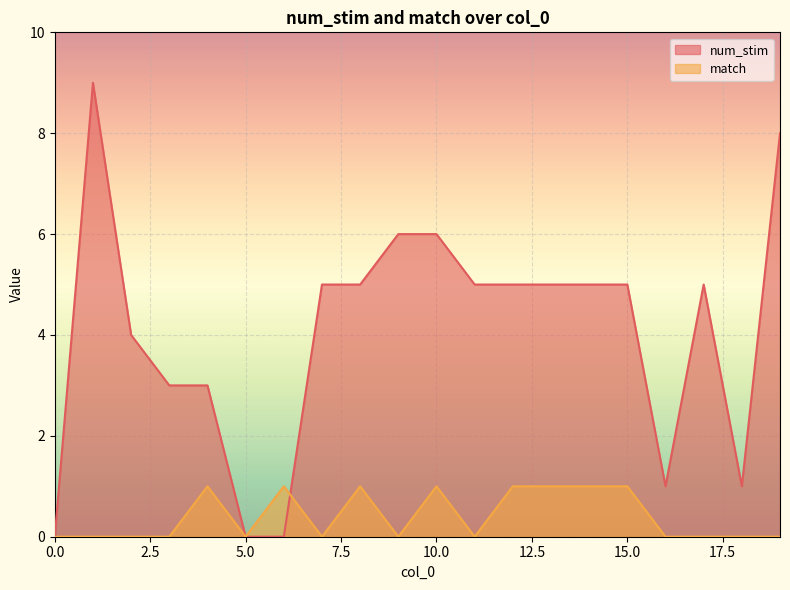

How many positive values does the match series have?

8